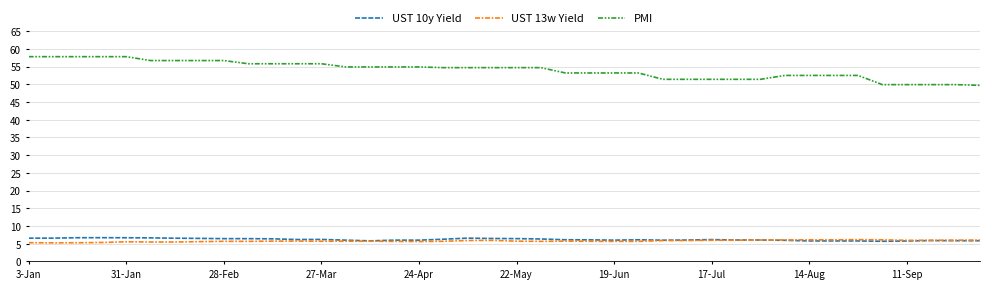

Which series has the largest total across all categories?

PMI